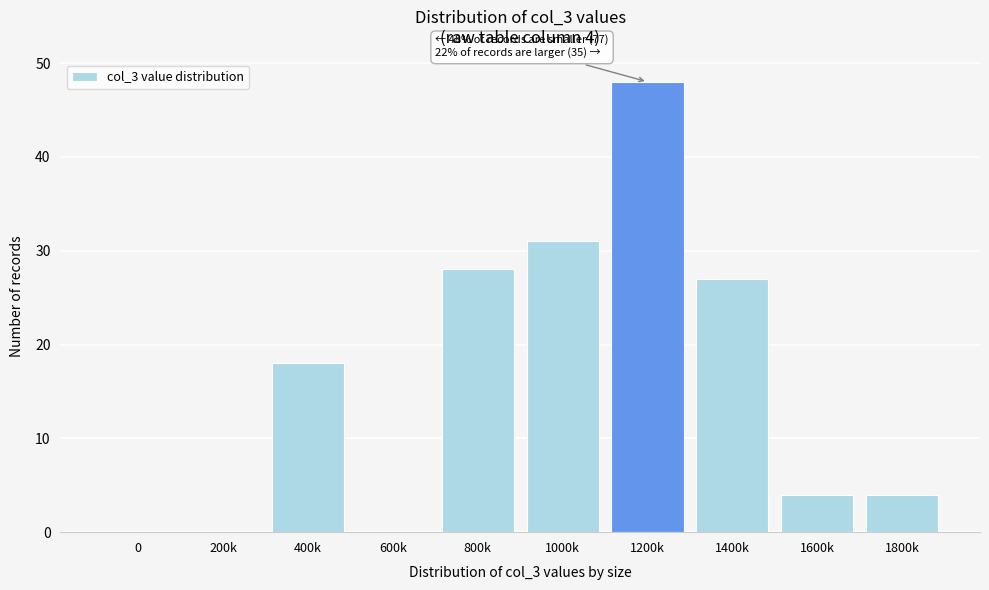

Reading right to left, extract all data points from this chart.

1800k=4	1600k=4	1400k=27	1200k=48	1000k=31	800k=28	600k=0	400k=18	200k=0	0=0